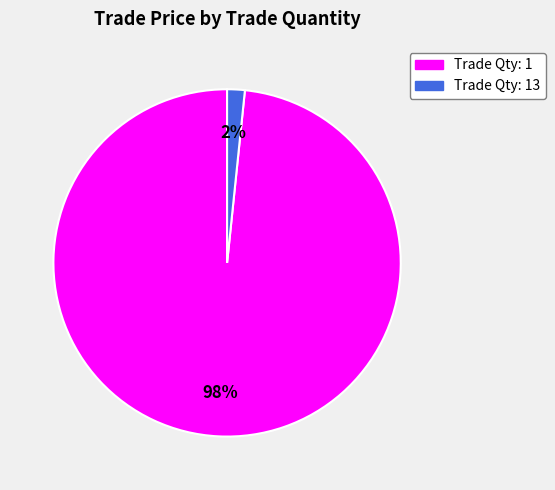

Rank the categories by value from highest to lowest.

Trade Qty: 1, Trade Qty: 13